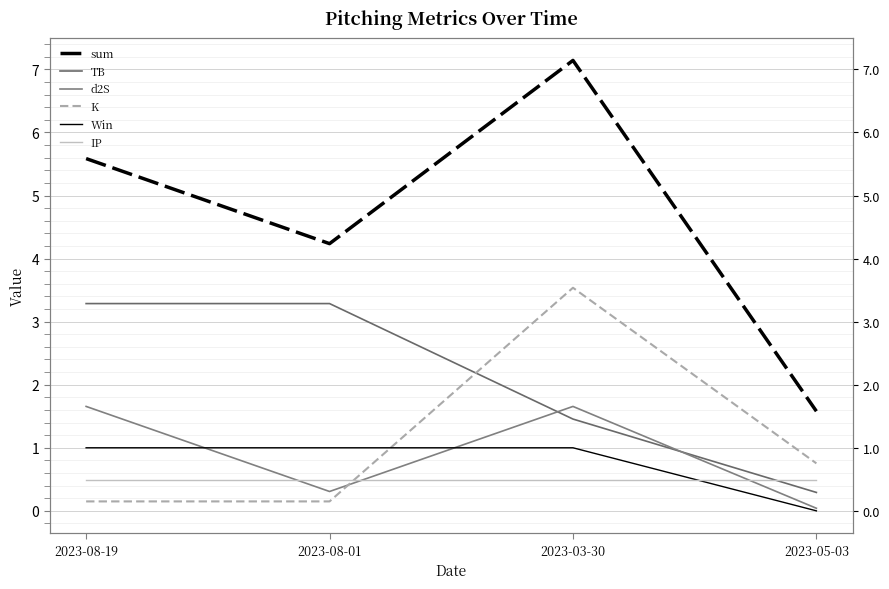

True or false: sum and IP cross at least once.

False